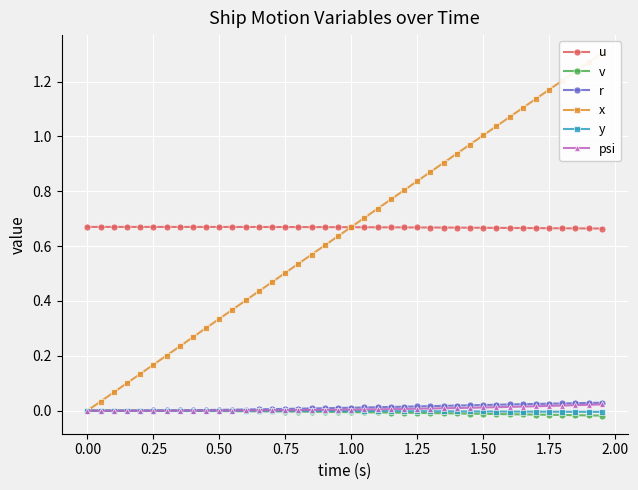

True or false: u and v cross at least once.

False